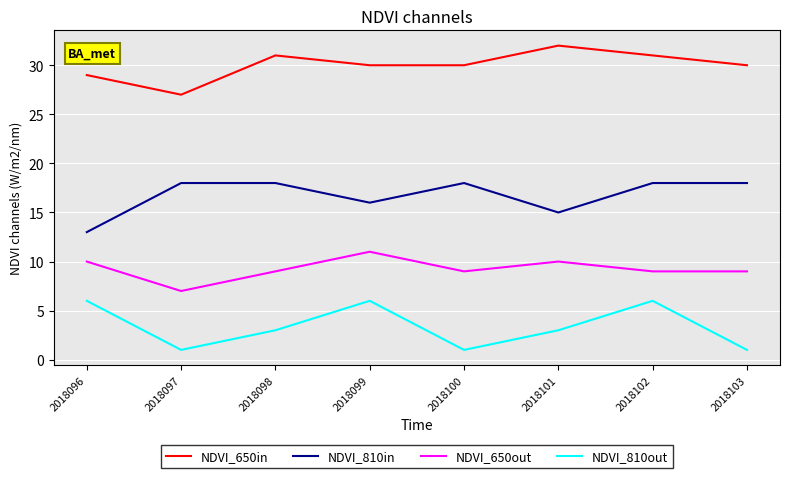

What is the spread (max minus min) of values at 2018102?

25